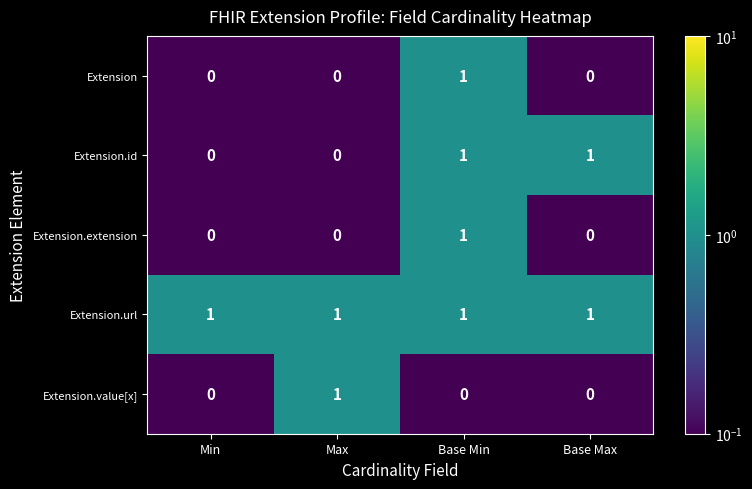

At which category is the sum across all series the highest?

Base Min